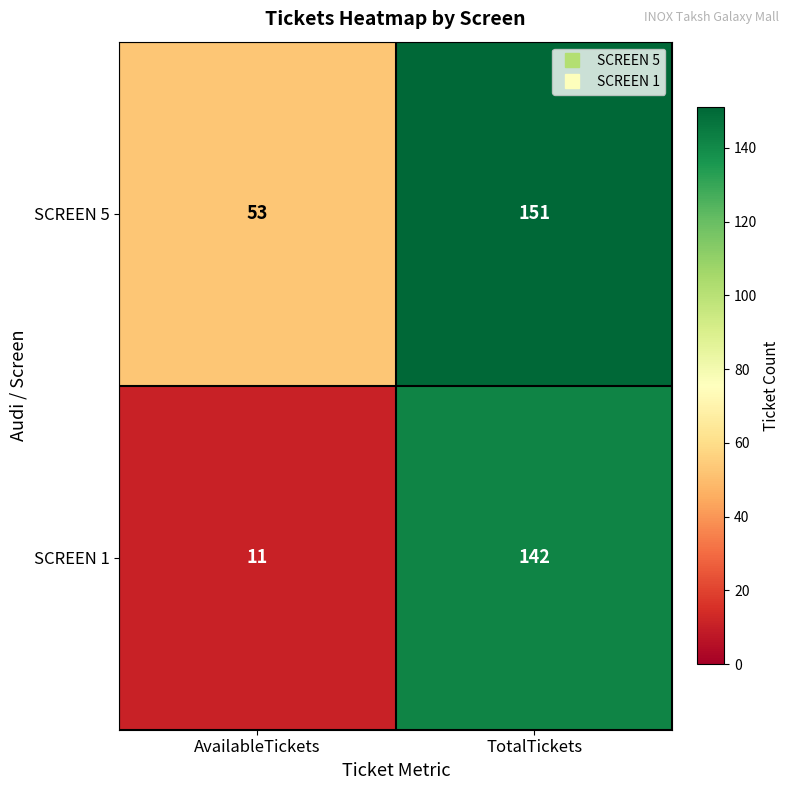

The value of SCREEN 1 at TotalTickets is 142. True or false?

True